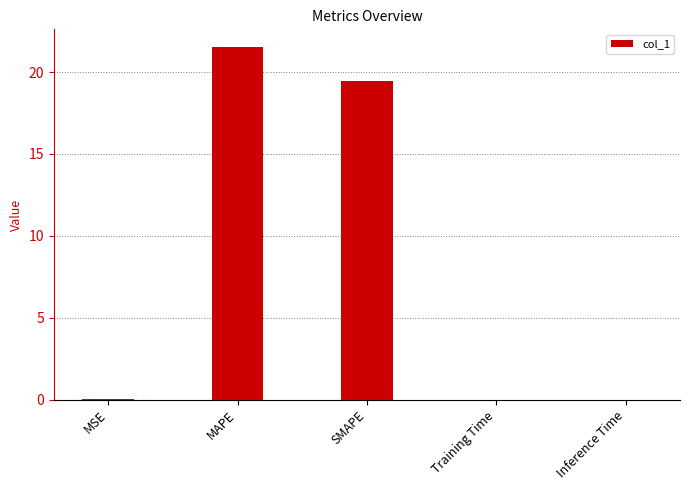

The value at Inference Time is 0.0. True or false?

True